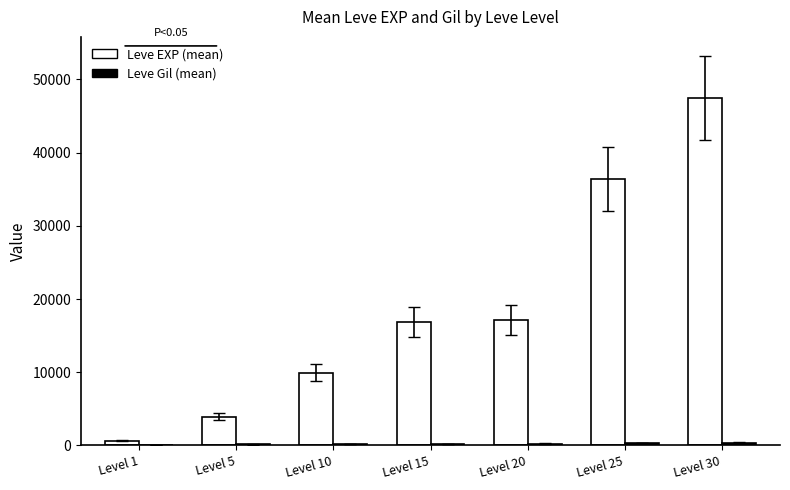

Between Level 10 and Level 30, which series saw the biggest shift?

Leve EXP (mean)